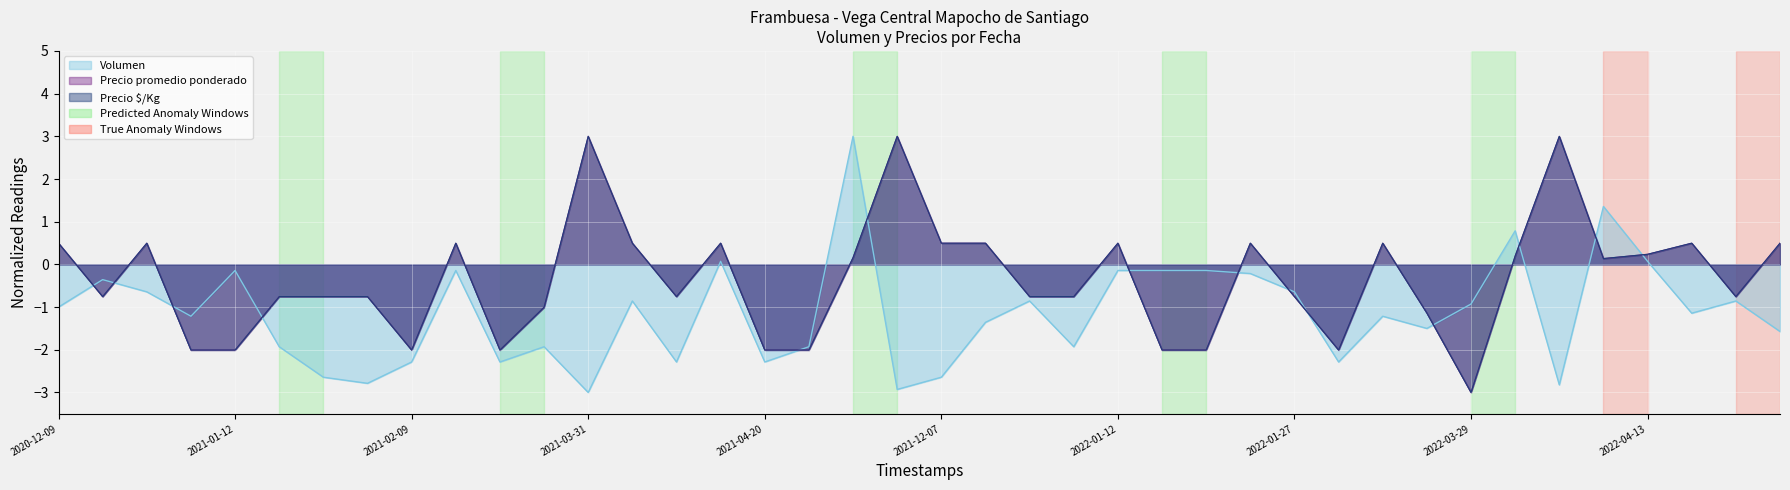

Which has a higher value, 2022-03-17 or 2020-12-23?

2020-12-23